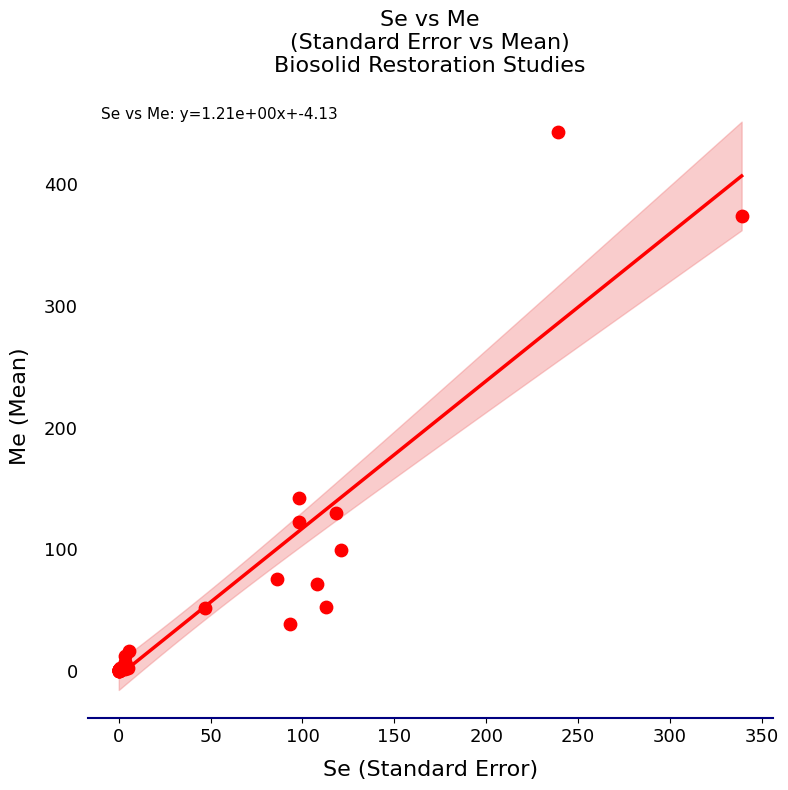

What Y value in the scatter plot is closest to 221?

142.0